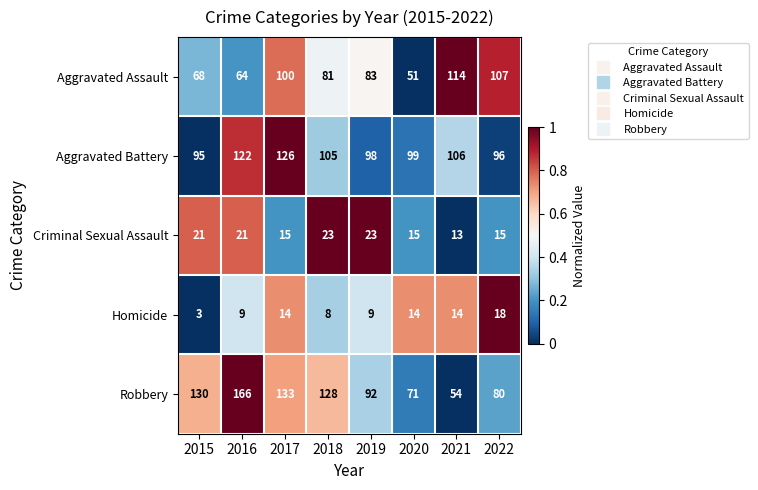

What is the difference between the Aggravated Battery values at 2018 and 2016?

17